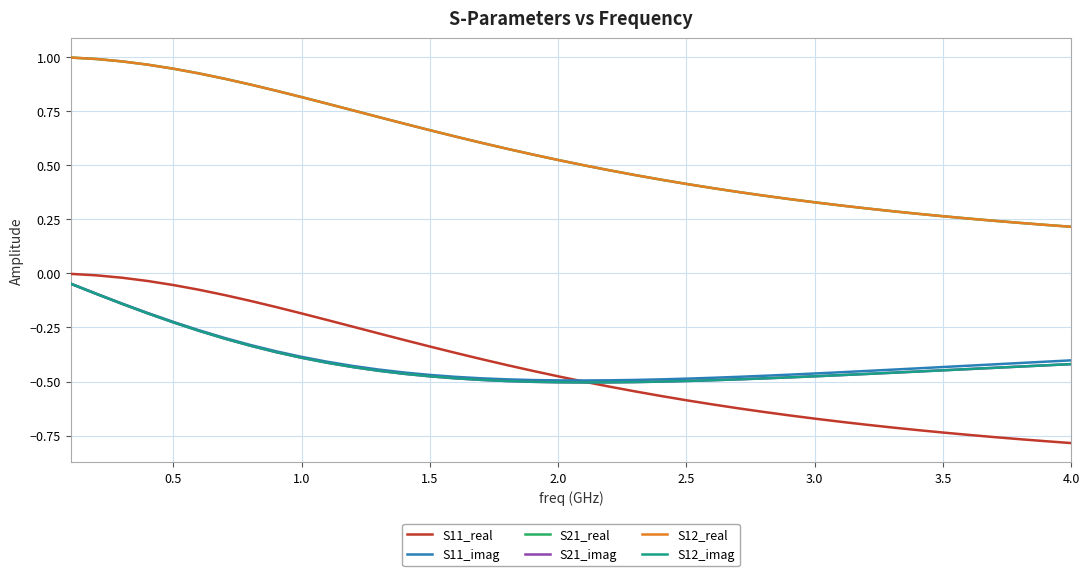

True or false: S21_real and S11_real intersect in this chart.

False